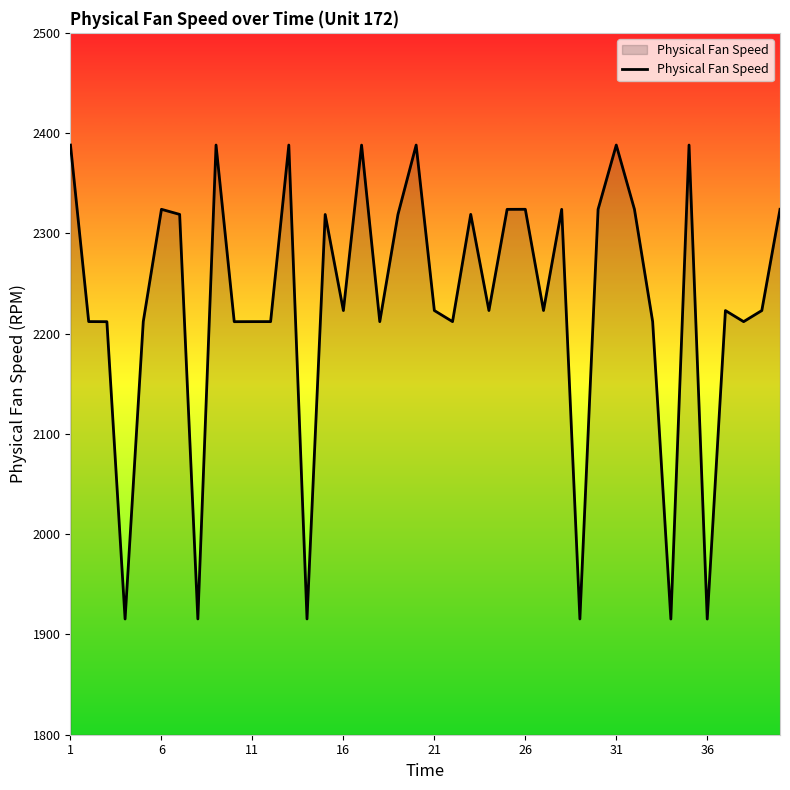

What is the difference between the maximum and minimum values?

472.7